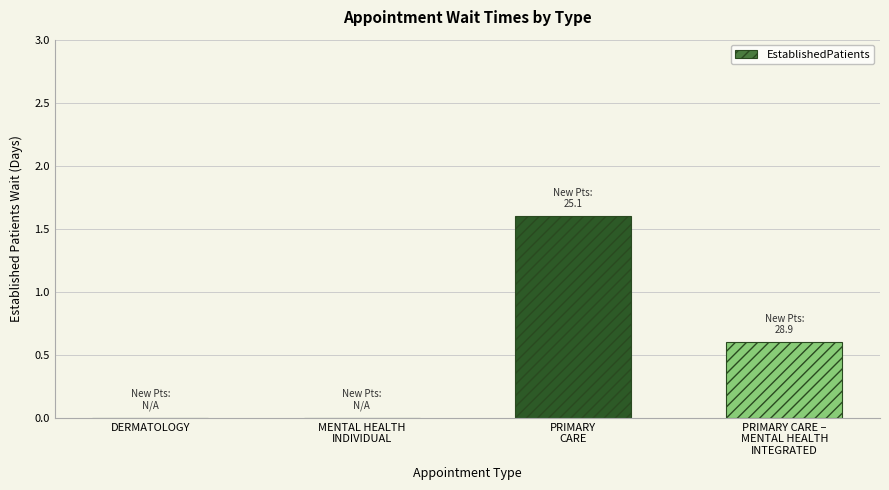

Between PRIMARY
CARE and MENTAL HEALTH
INDIVIDUAL, which is larger?

PRIMARY
CARE